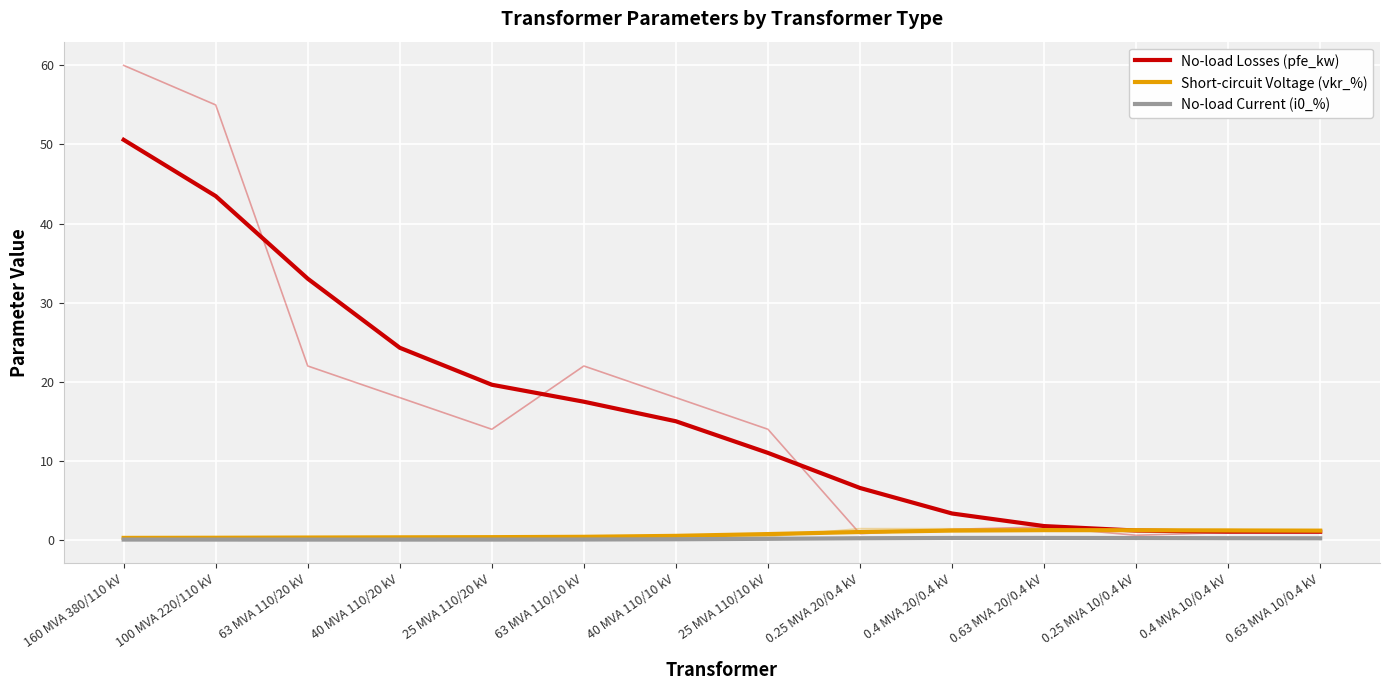

Which series changed the most between 63 MVA 110/20 kV and 0.4 MVA 20/0.4 kV?

No-load Losses (pfe_kw)